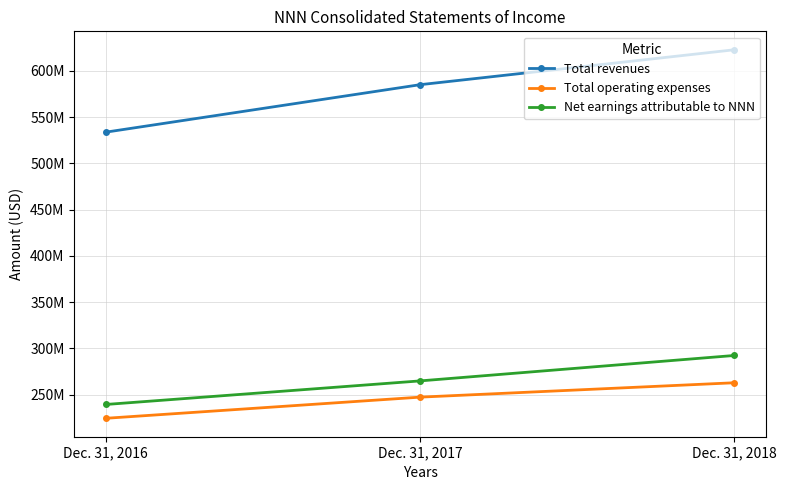

Is this an area chart (filled region under the line)?

No